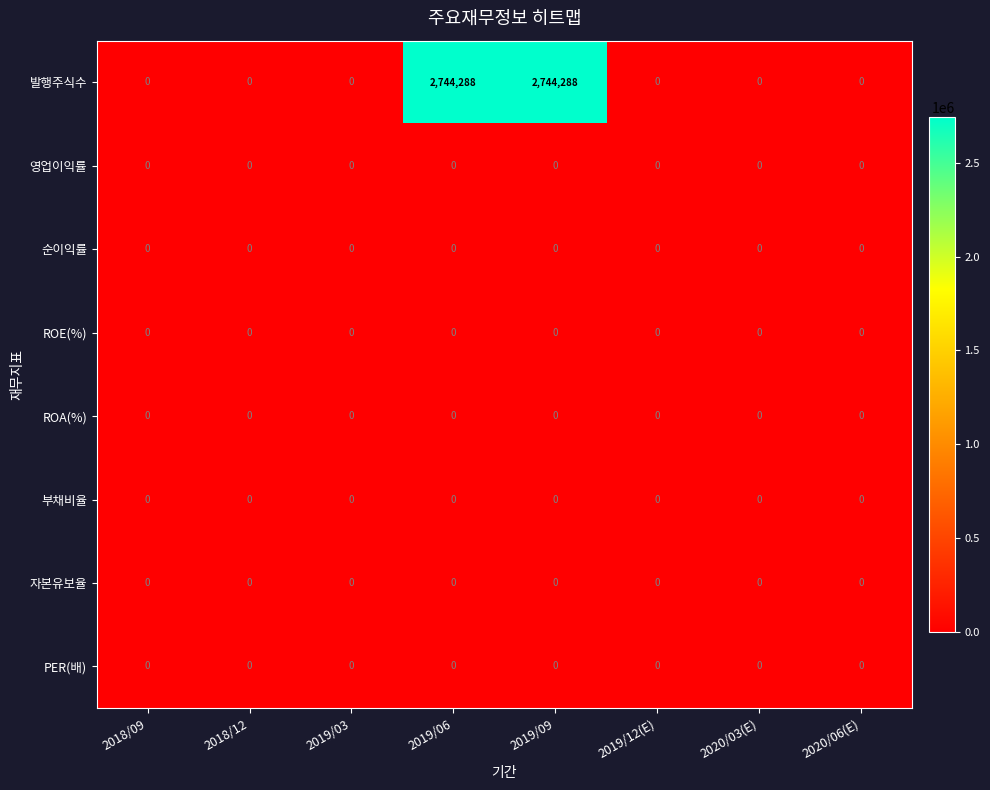

How many series are shown in this chart?

8